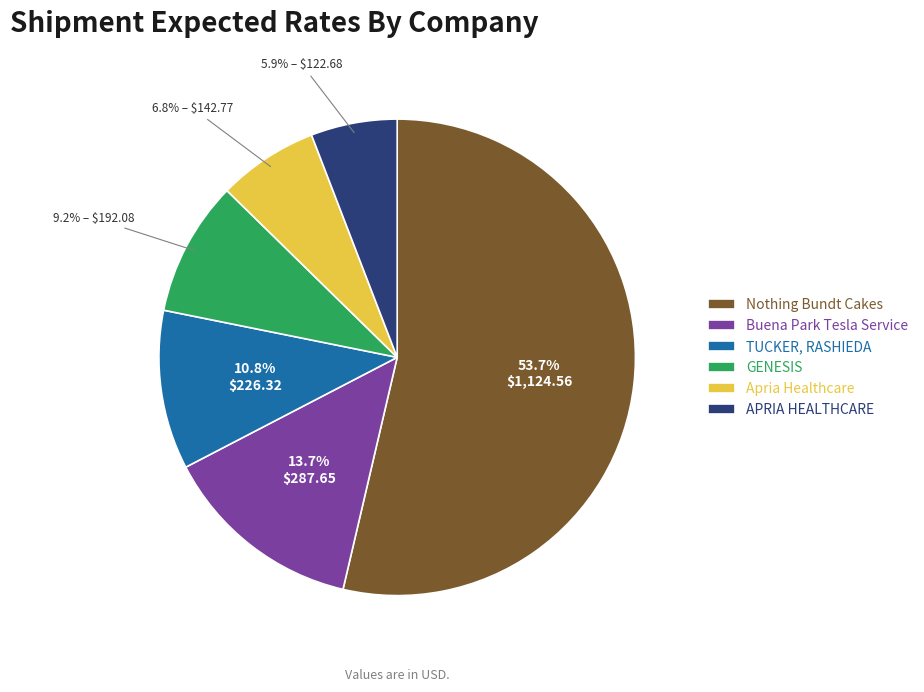

Which has a higher value, Buena Park Tesla Service or Nothing Bundt Cakes?

Nothing Bundt Cakes